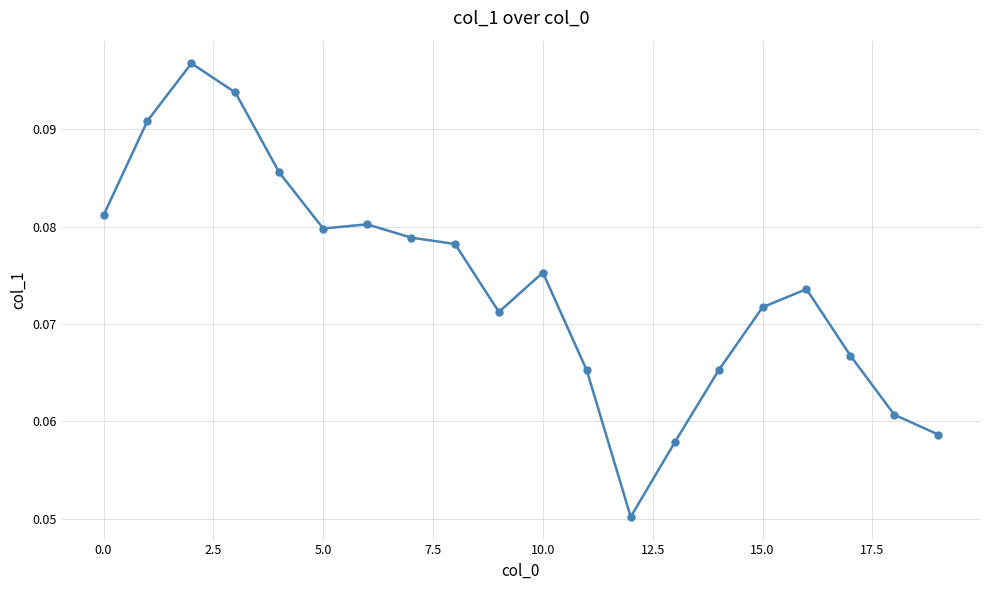

Where is the first local minimum?

5.0